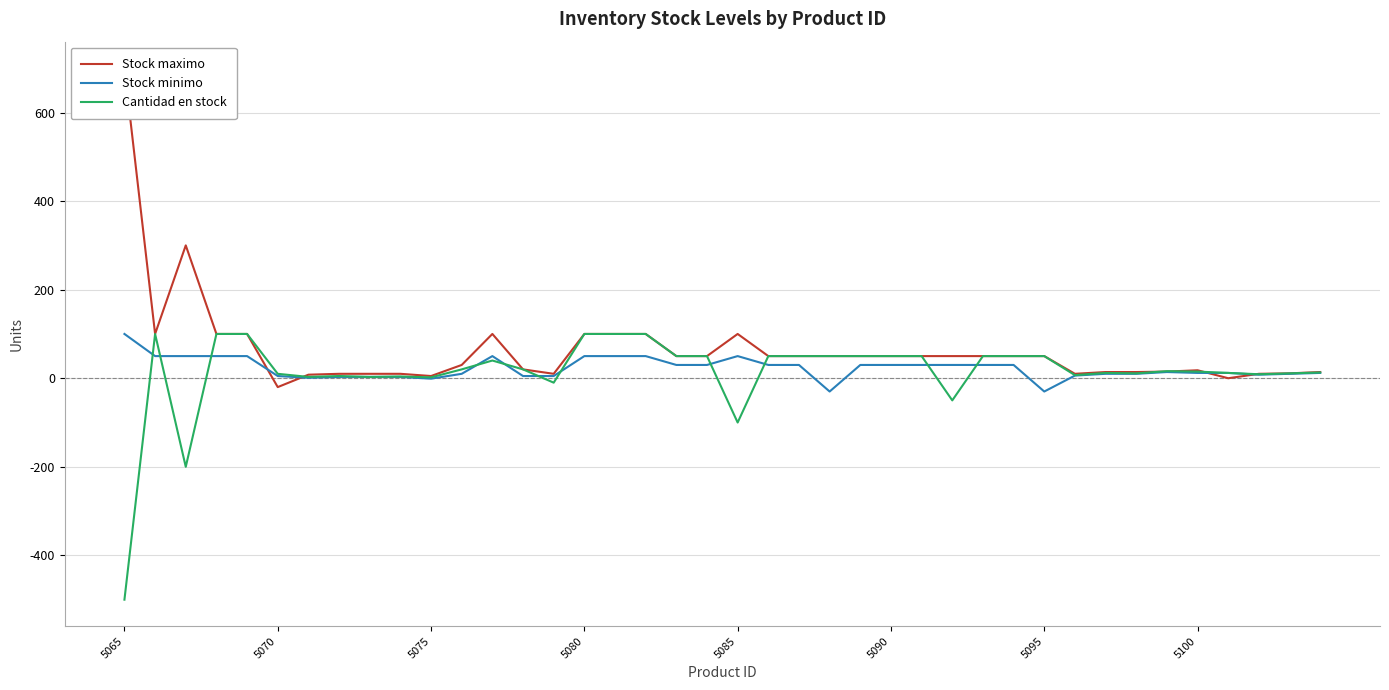

Reading left to right, what are all the values shown in this chart?

Stock maximo: 700	100	300	100	100	-20	8	10	10	10	5	30	100	20	10	100	100	100	50	50	100	50	50	50	50	50	50	50	50	50	50	10	14	14	15	18	0	10	11	14
Stock minimo: 100	50	50	50	50	5	1	3	3	3	-1	10	50	5	5	50	50	50	30	30	50	30	30	-30	30	30	30	30	30	30	-30	6	10	10	14	12	12	8	10	12
Cantidad en stock: -500	100	-200	100	100	10	3	5	3	4	2	20	40	20	-10	100	100	100	50	50	-100	50	50	50	50	50	50	-50	50	50	50	7	12	11	16	15	12	9	11	13